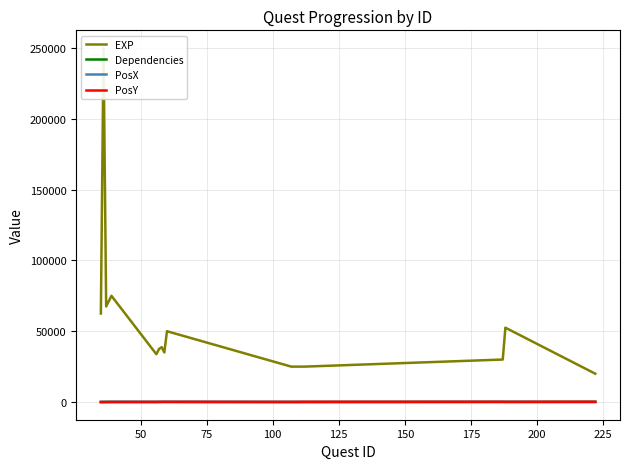

The PosX series shows 85 at 50. True or false?

False